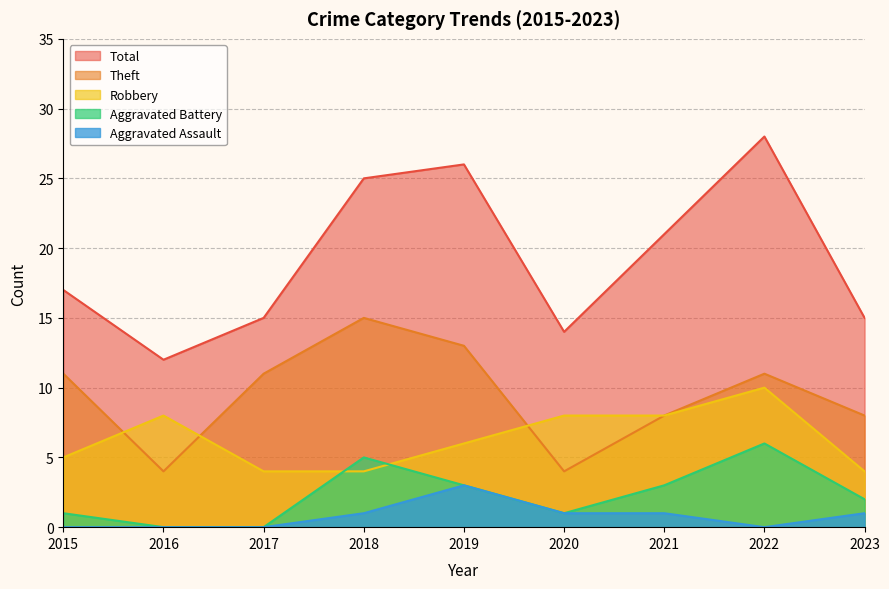

How many interior local peaks does the Aggravated Assault series have?

1